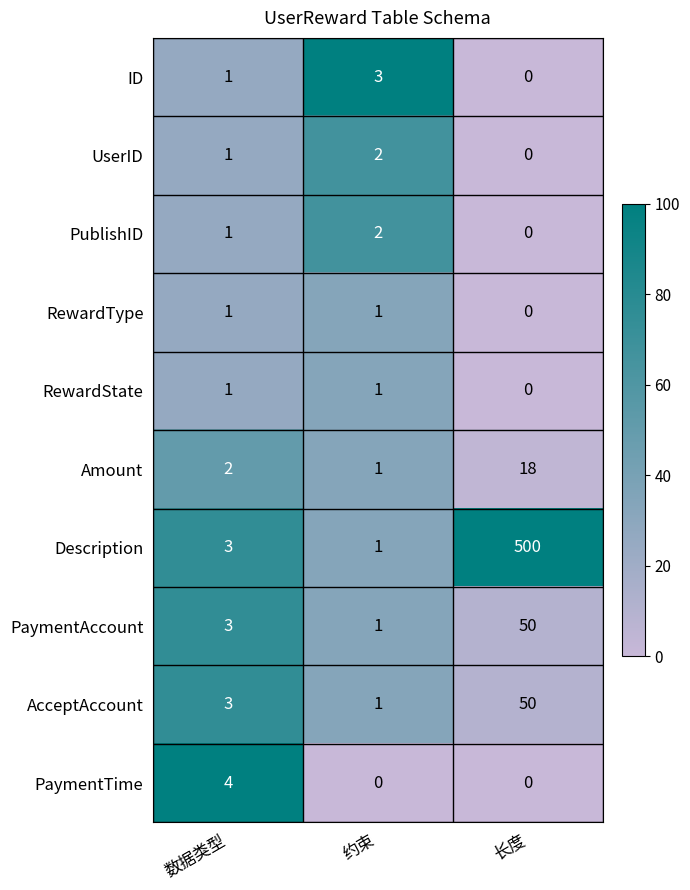

Which series has the largest total across all categories?

Description